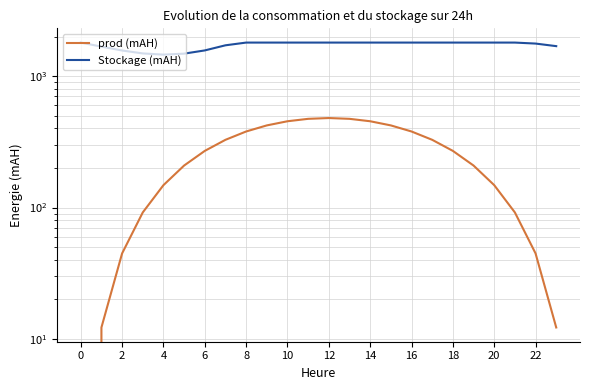

What is the maximum value shown in the chart?

1800.0